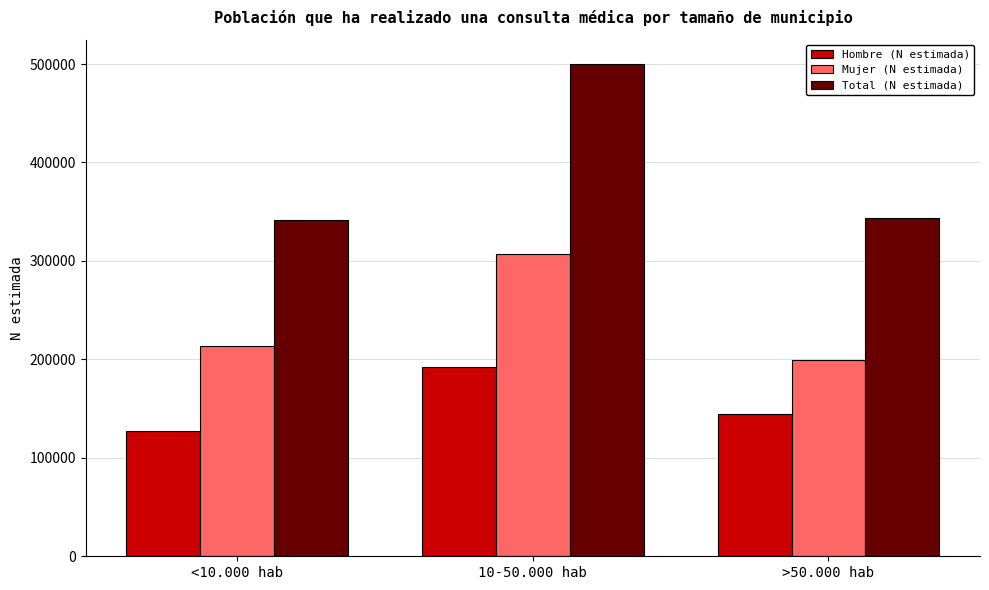

The value of Hombre (N estimada) at >50.000 hab is 51084. True or false?

False